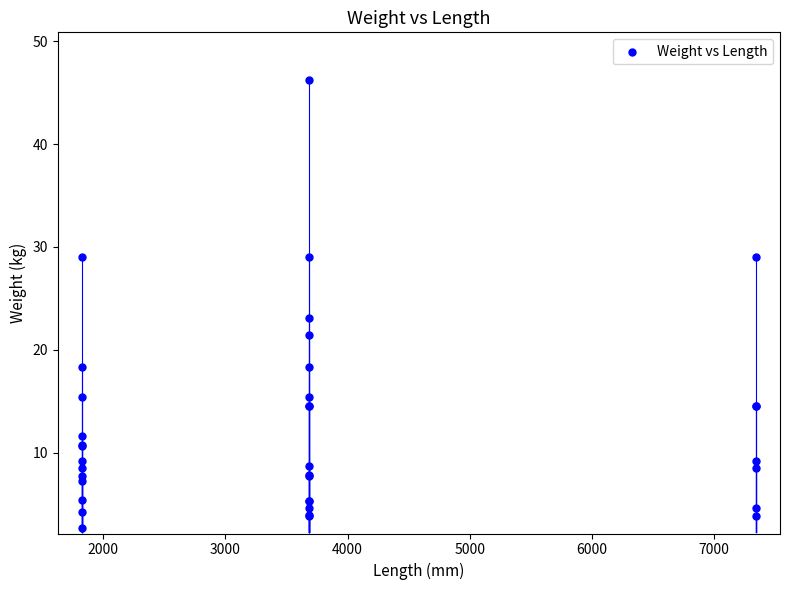

What Y value in the scatter plot is closest to 24?

23.1